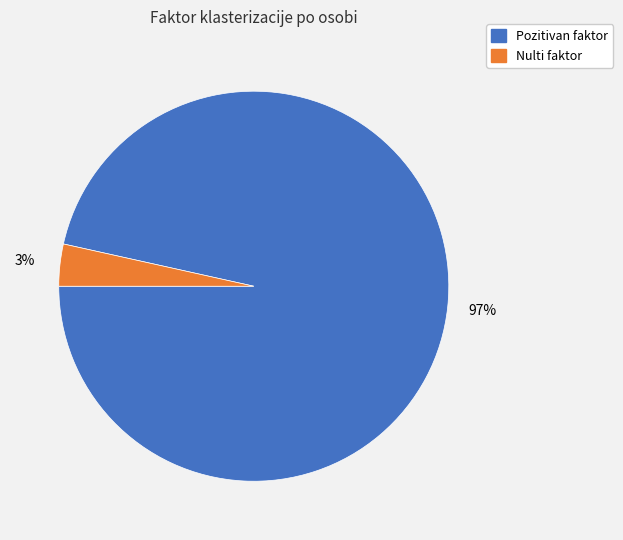

Count the number of slices in the pie.

2